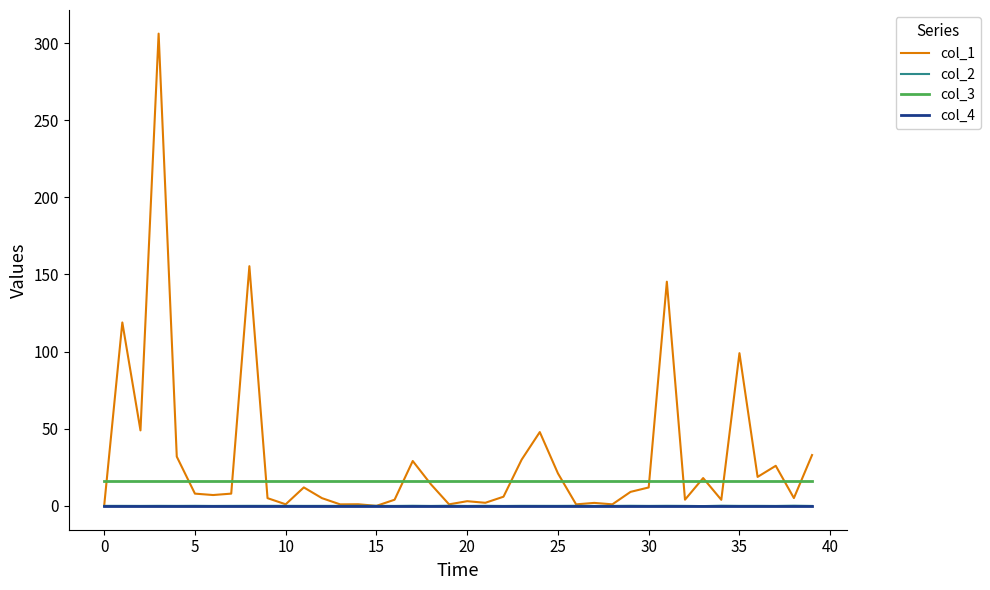

True or false: col_3 and col_2 intersect in this chart.

False